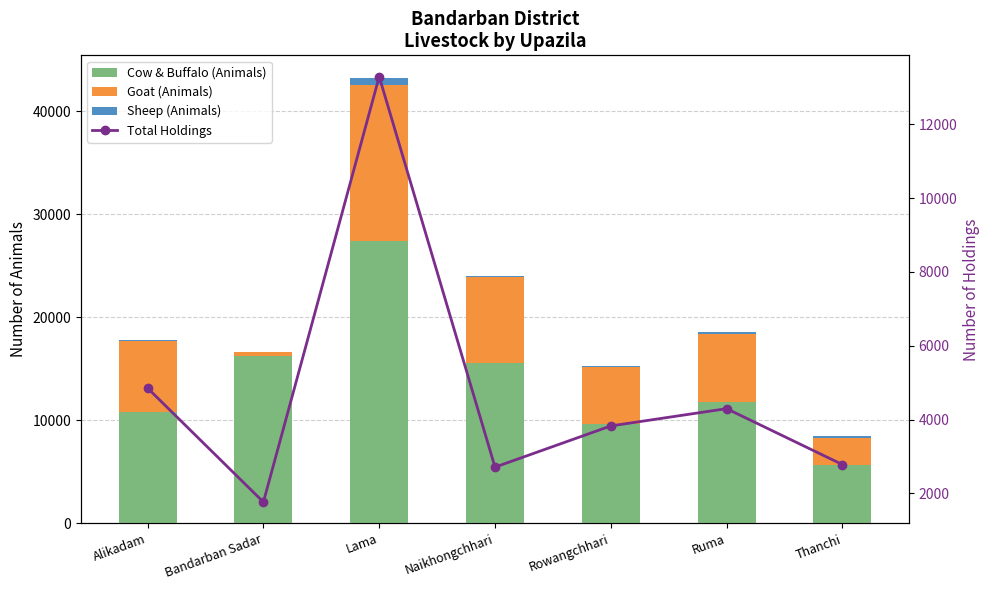

Which category has the highest value in the Sheep (Animals) series?

Lama